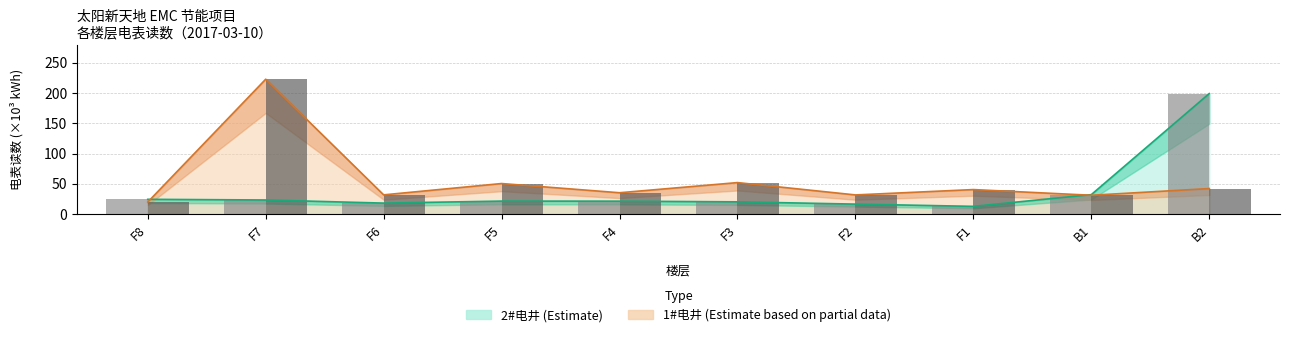

At which category does the chart reach its minimum across all series?

F1